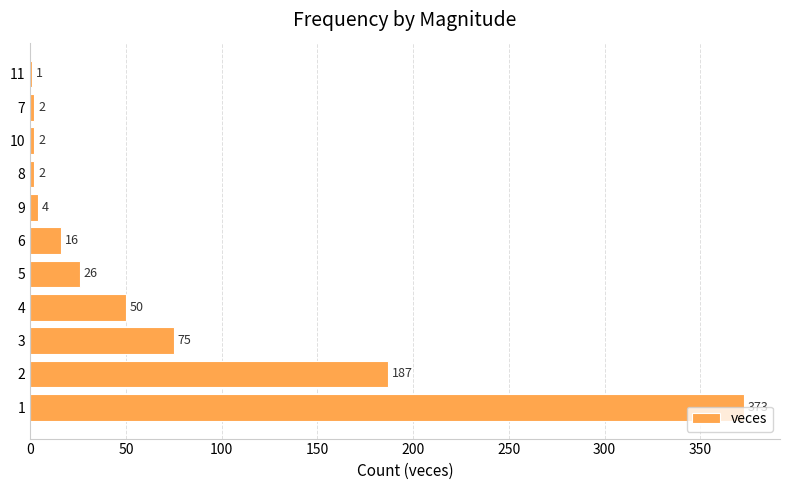

At which label is the value closest to 187?

2